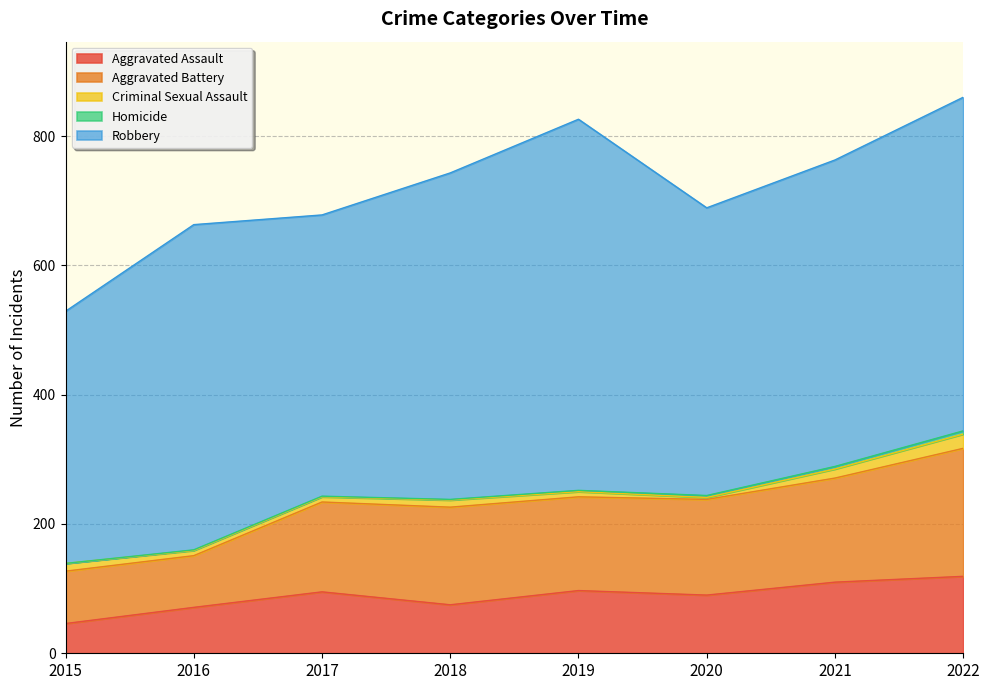

List the labels in order of Robbery value, largest first.

2019, 2022, 2018, 2016, 2021, 2020, 2017, 2015